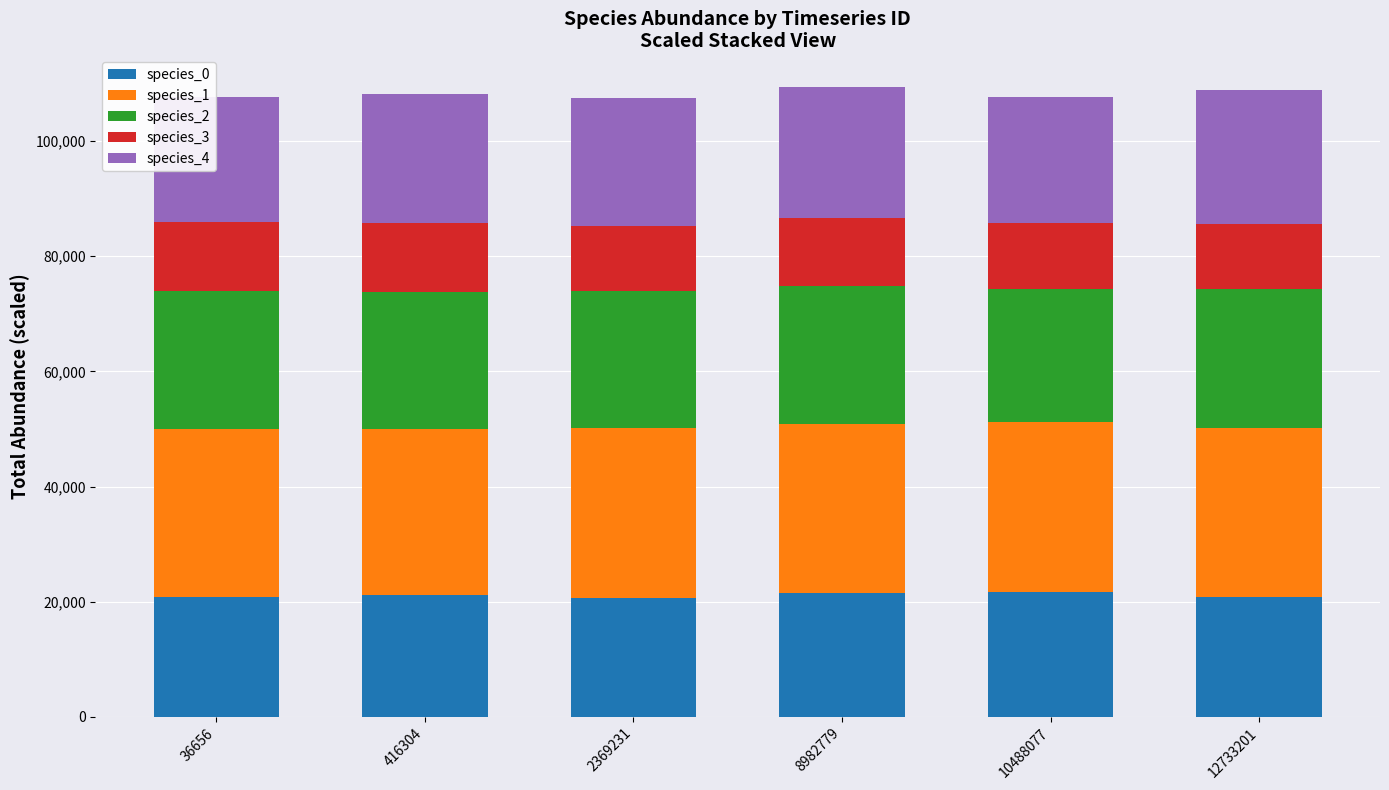

What is the total value across all series at 12733201?

108794.6